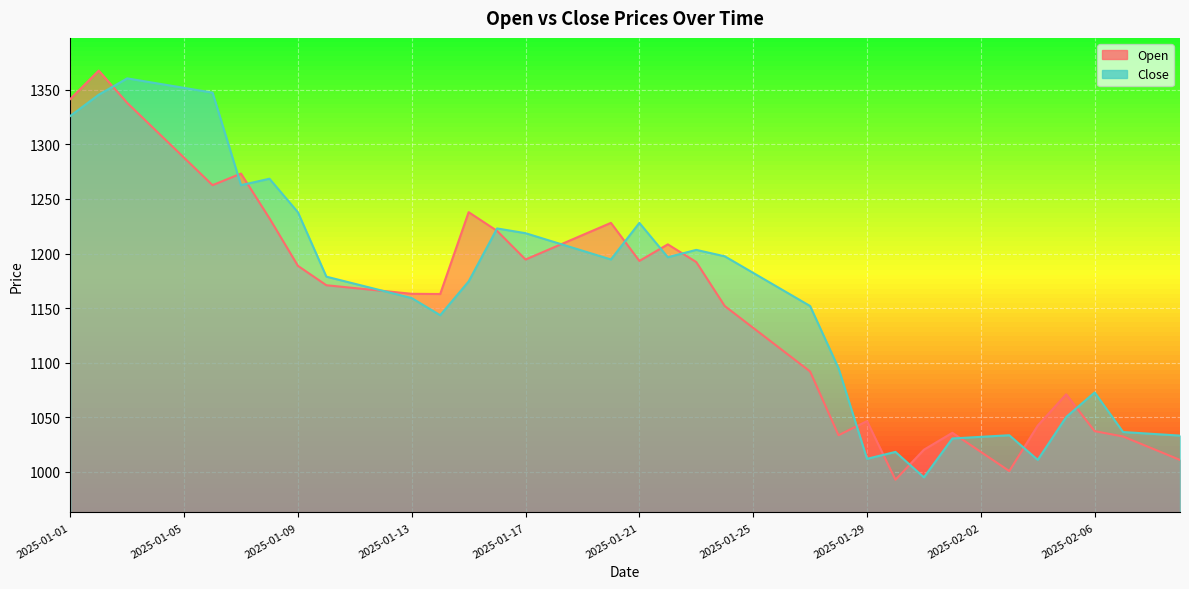

At which category is the sum across all series the highest?

2025-01-02